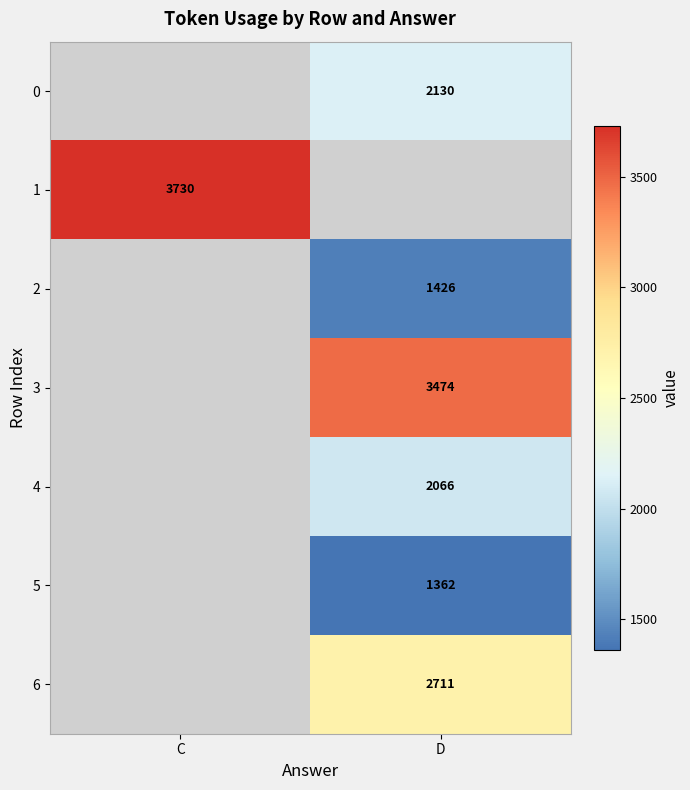

True or false: 5 has a value of 912 at D.

False